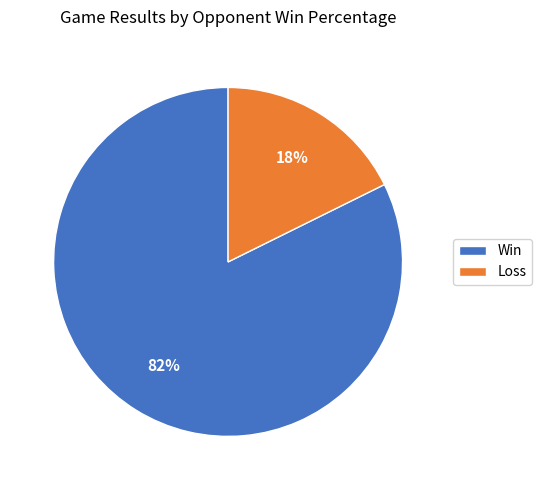

Rank the categories by value from highest to lowest.

Win, Loss